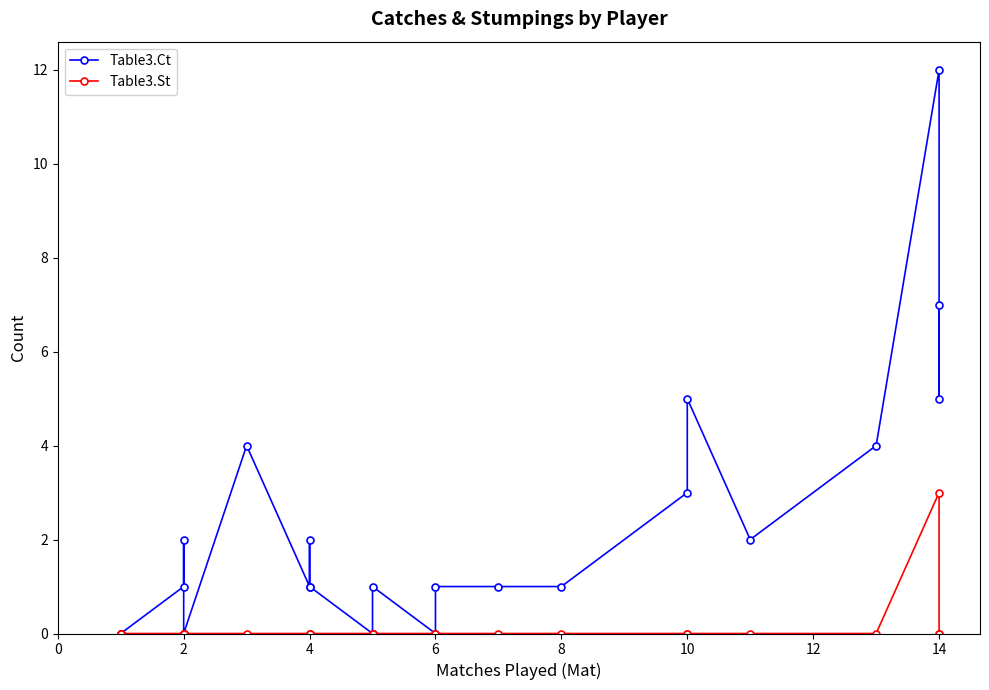

How many lines are shown in the chart?

2